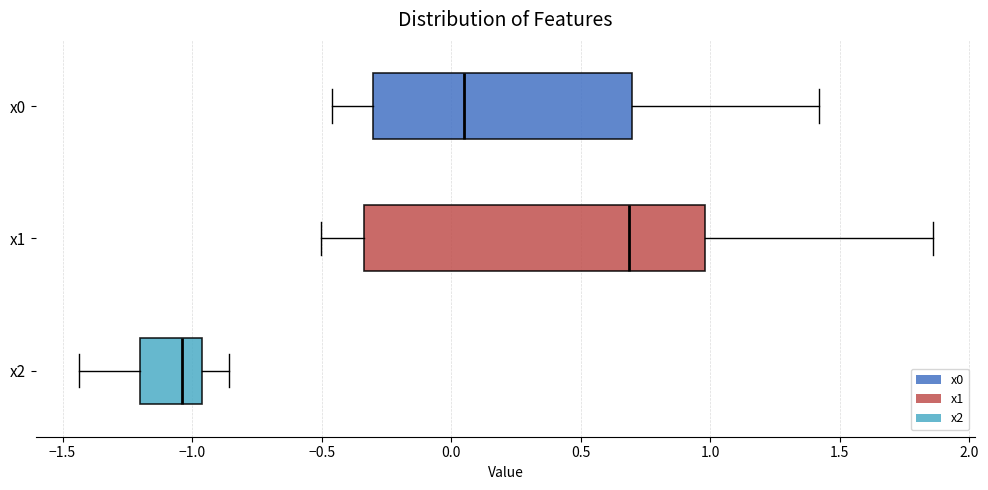

Reading bottom to top, read every box against the x-axis: the position of its median line, the range the box covers, and the ends of its whiskers. The values are not printed on the chart, so give them approximately, as read against the axis.

x2: median -1.05, box -1.20 to -0.95, whiskers -1.45 to -0.85
x1: median 0.70, box -0.35 to 1.00, whiskers -0.50 to 1.85
x0: median 0.05, box -0.30 to 0.70, whiskers -0.45 to 1.40